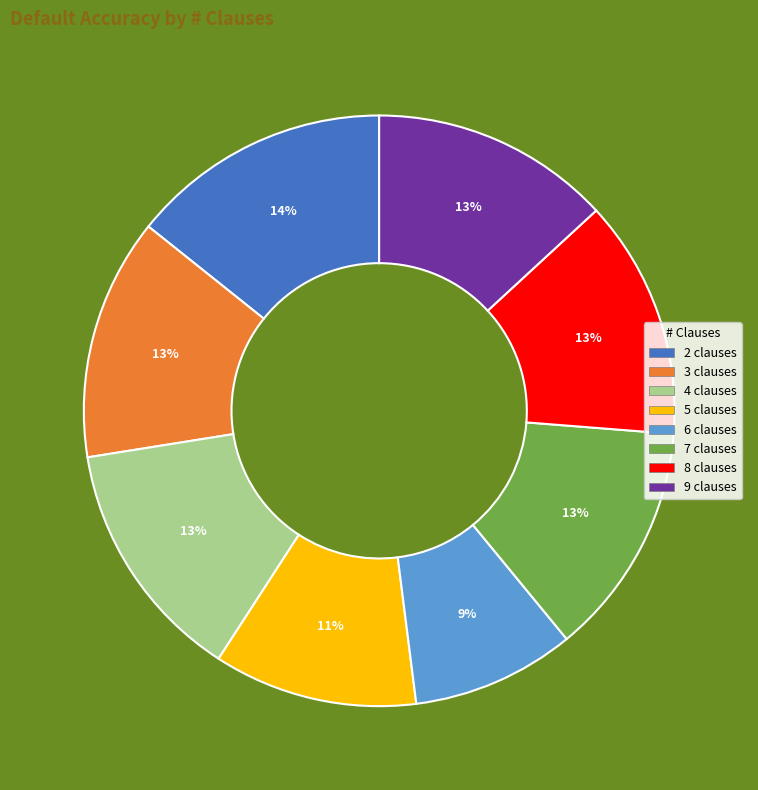

Count the number of slices in the pie.

8